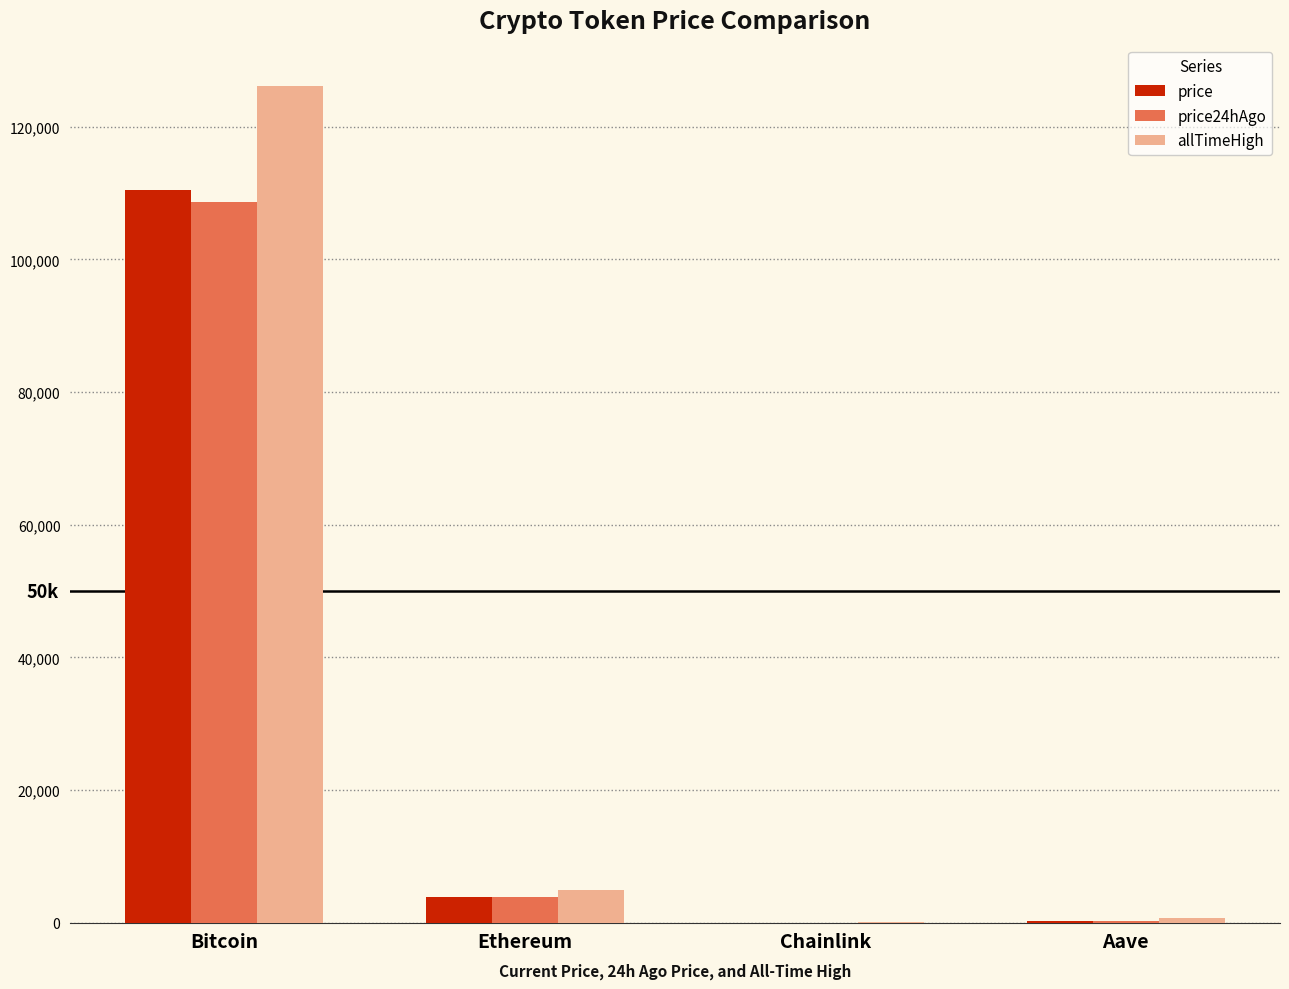

What is the sum of the allTimeHigh values at Chainlink and Ethereum?

4998.8